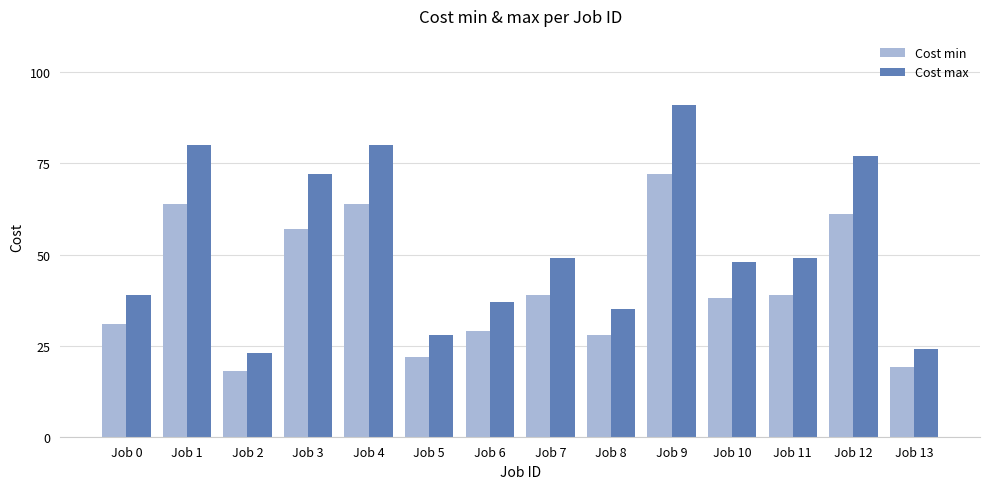

What is the sum of all Cost min values?

581